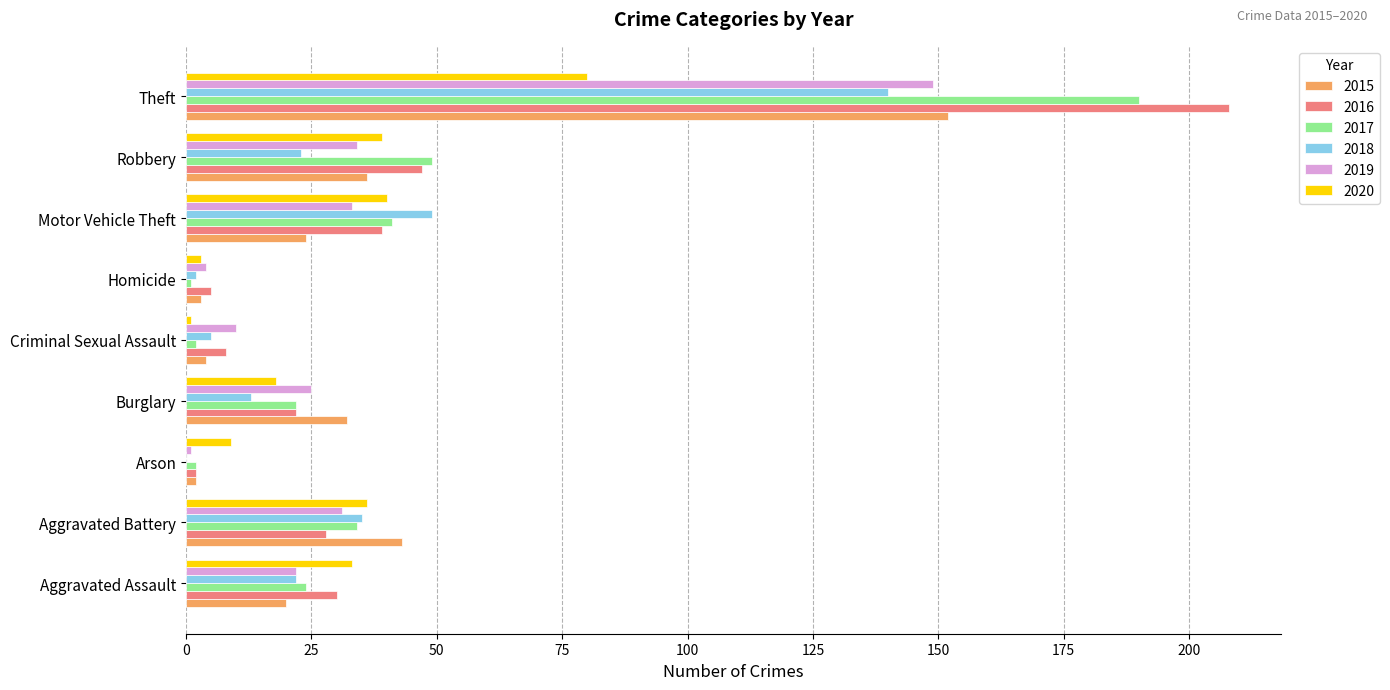

How many series are shown in this chart?

6